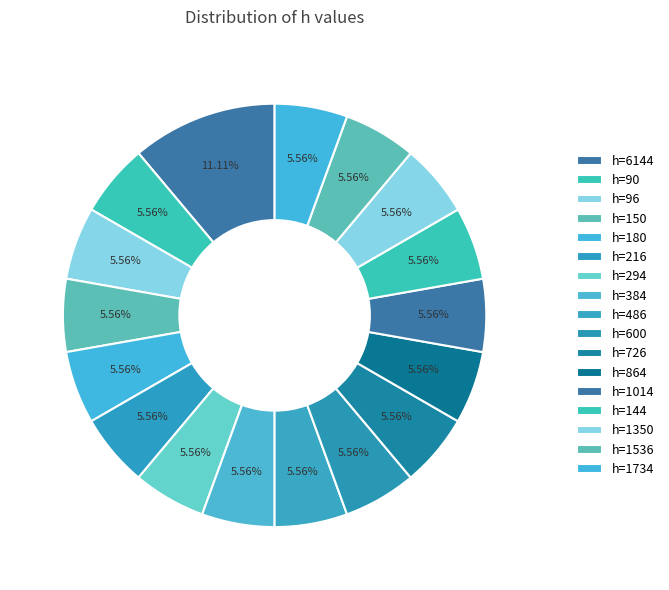

How many segments does this pie chart have?

17